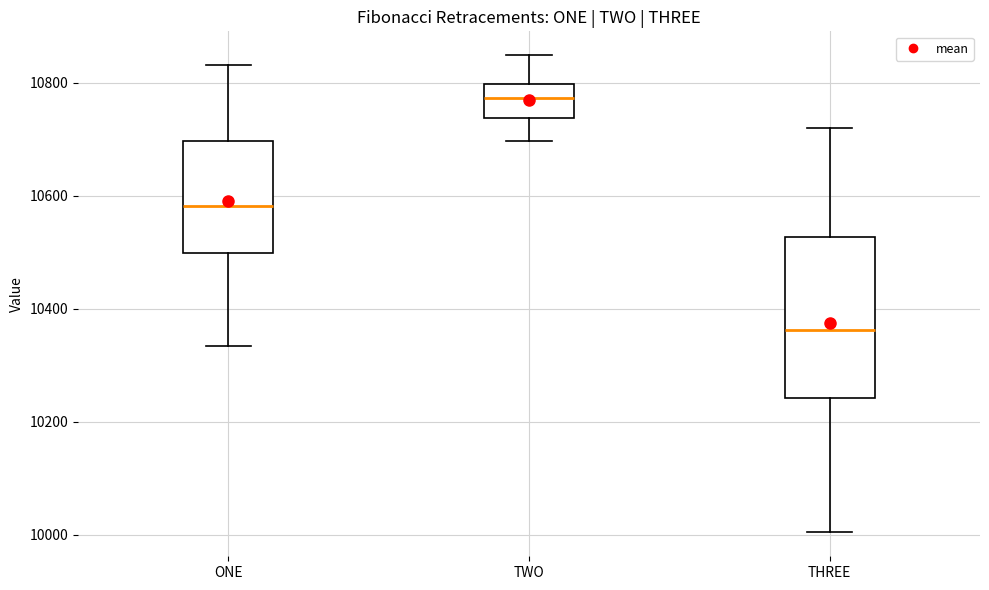

Where is the lower edge of the box for ONE on the y-axis? The values are not printed on the chart, so give them approximately, as read against the axis.

10500